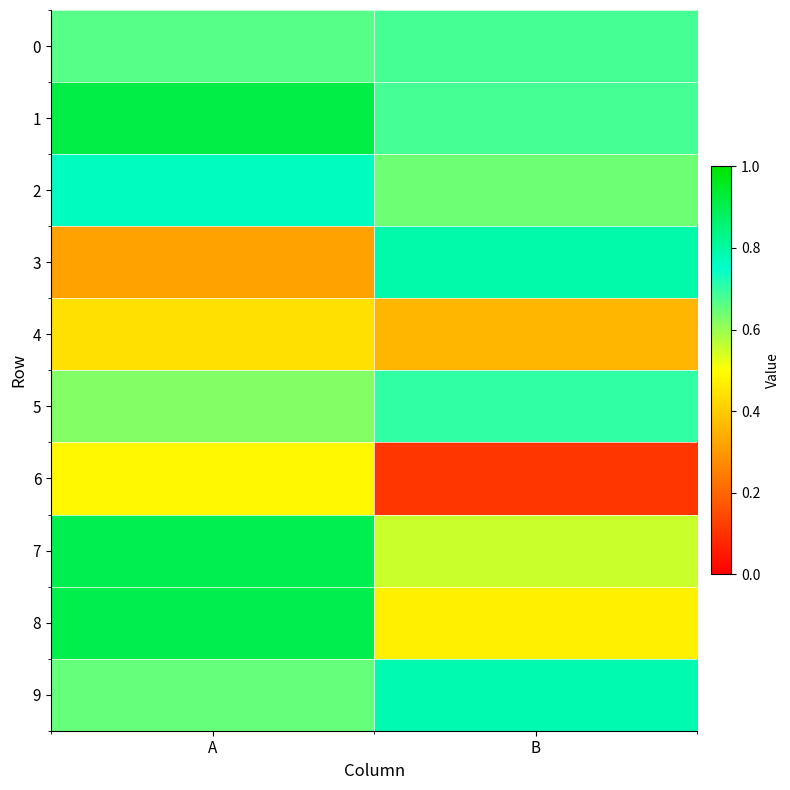

Which has a higher value, A or B?

B